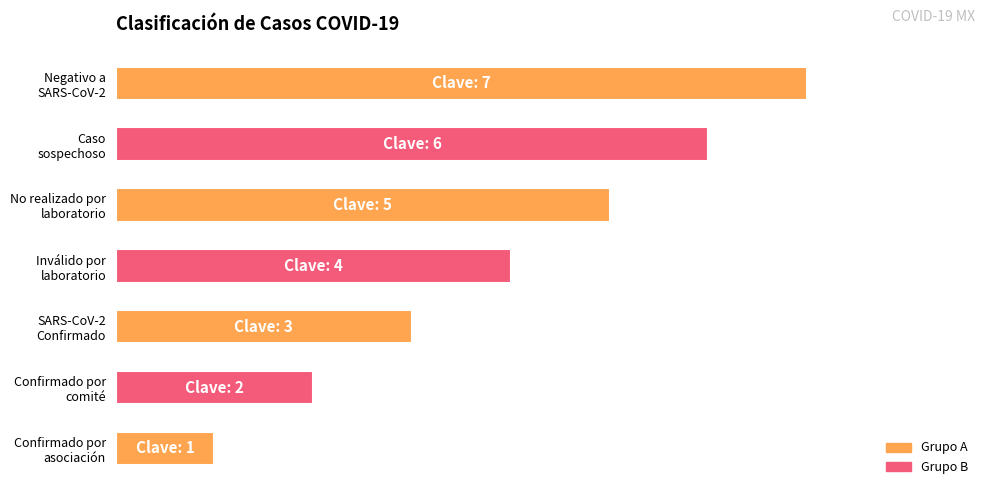

Does the chart contain any negative values?

No